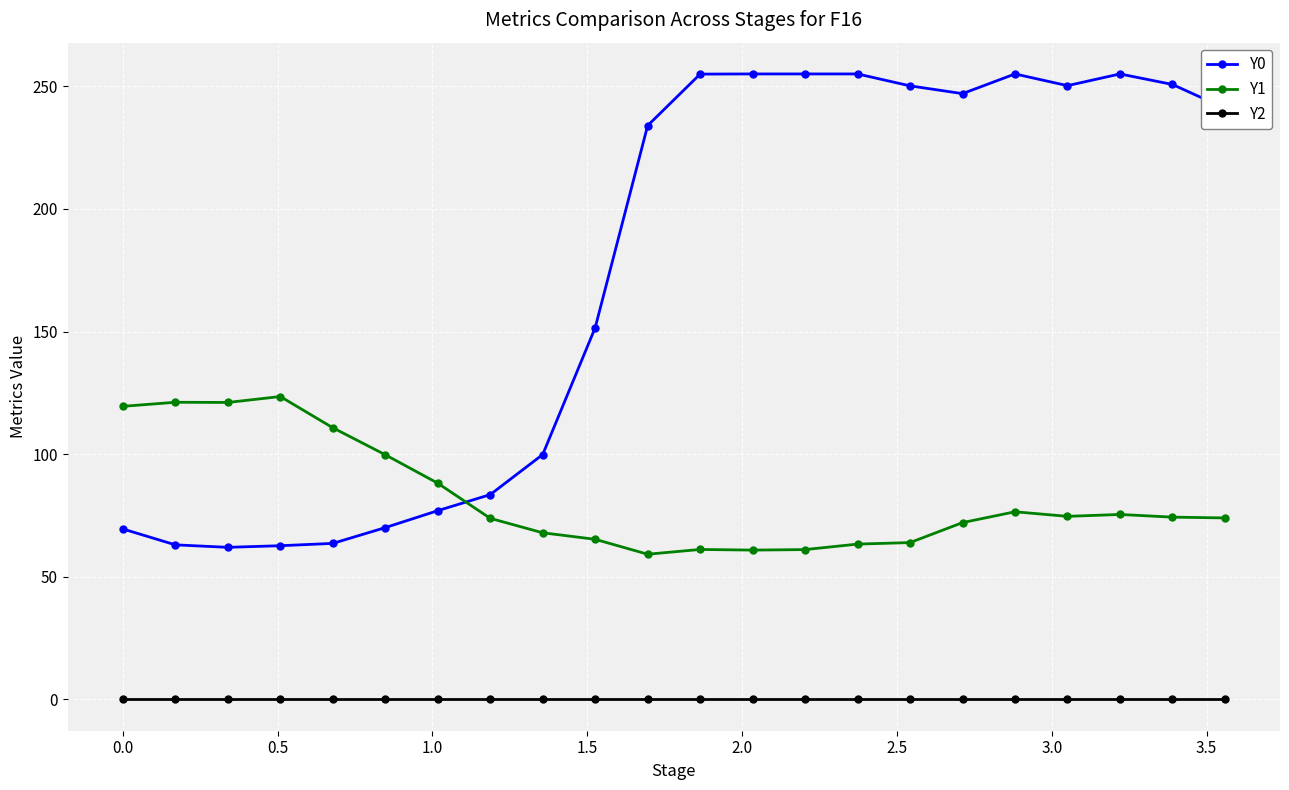

What is the difference between the maximum and minimum values in the Y0 series?

193.0